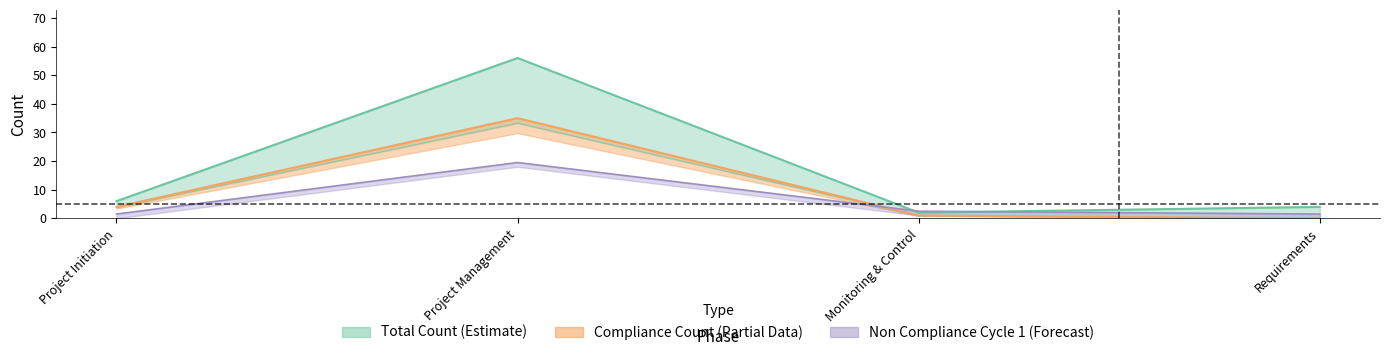

Does the chart have visible grid lines?

No